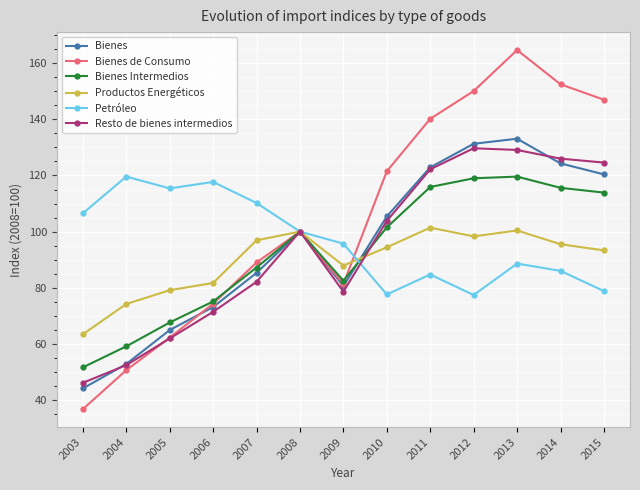

What is the minimum value shown in the chart?

36.7